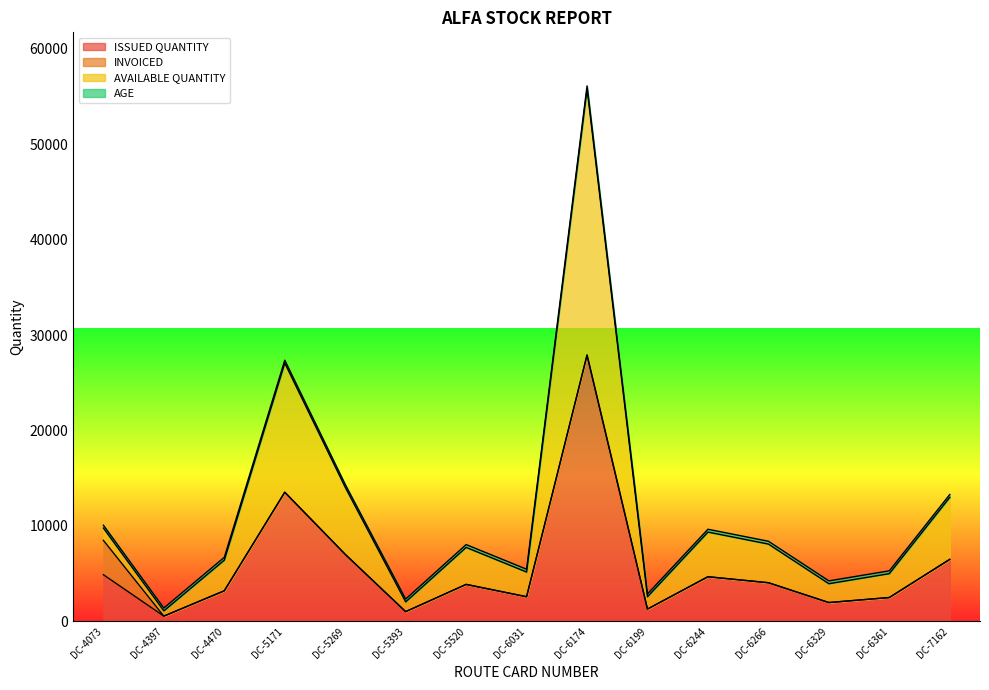

Which series has the largest range (max minus min)?

AVAILABLE QUANTITY